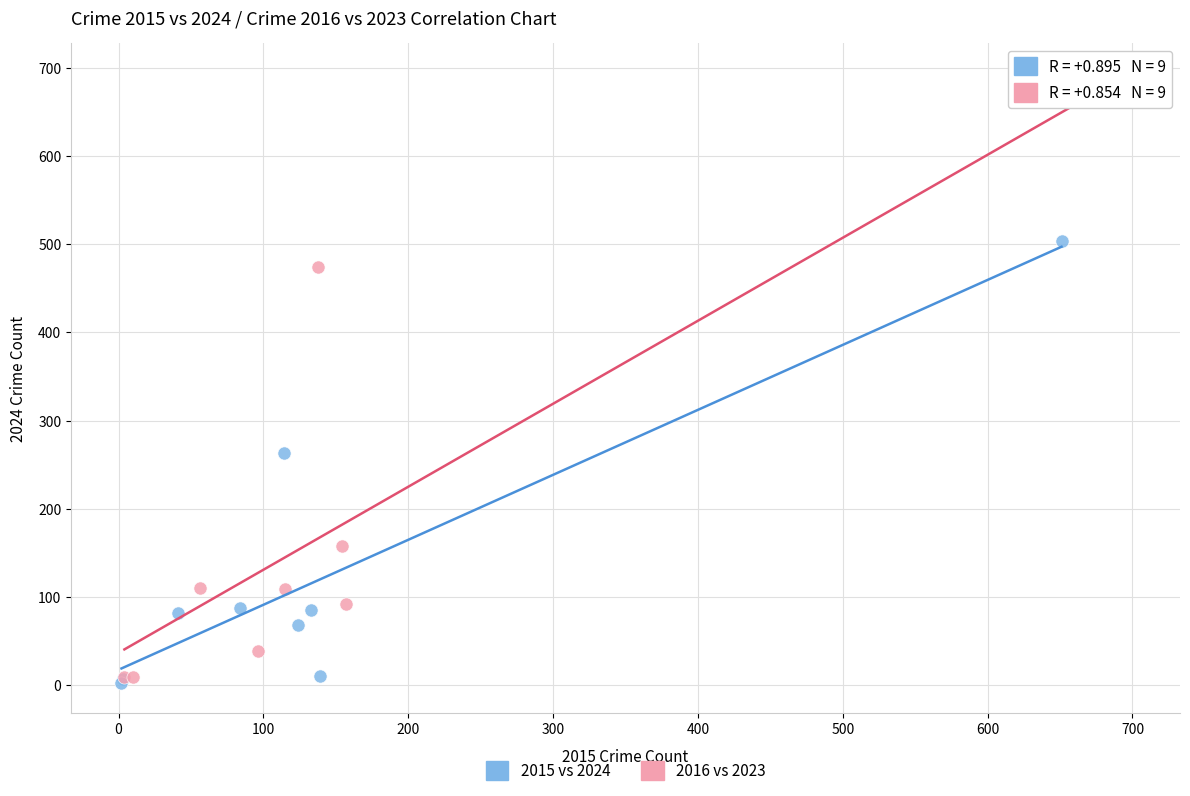

Which series contains the highest Y value?

2016 vs 2023